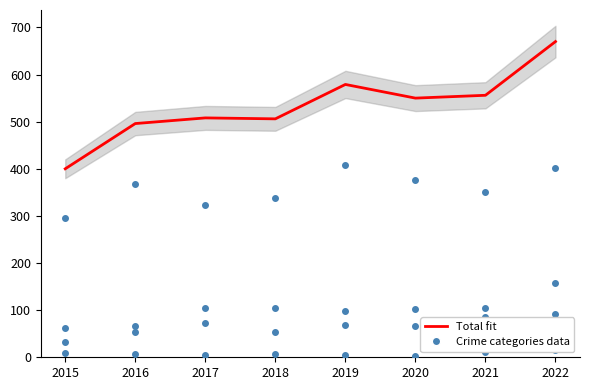

Is the value of Robbery data at 2019 greater than the value of Criminal Sexual Assault data at 2020?

Yes